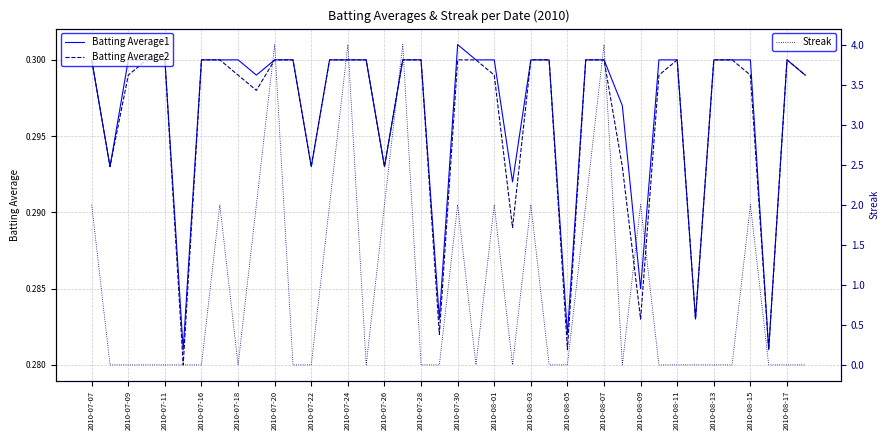

Rank the series by their maximum value, from highest to lowest.

Streak, Batting Average1, Batting Average2